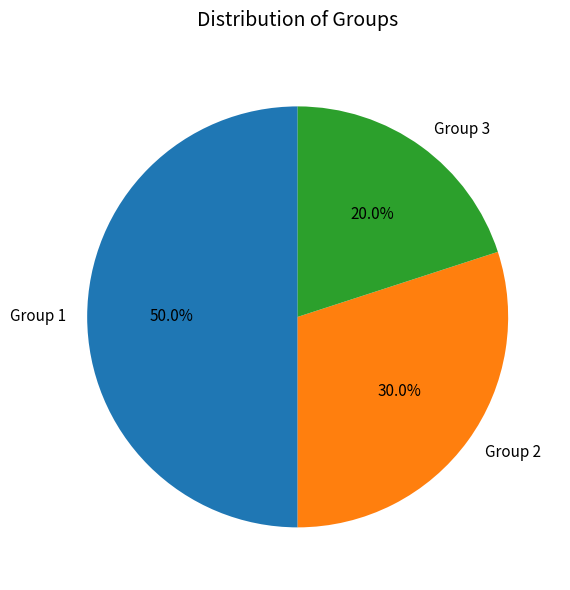

What is the largest slice in the pie chart?

Group 1